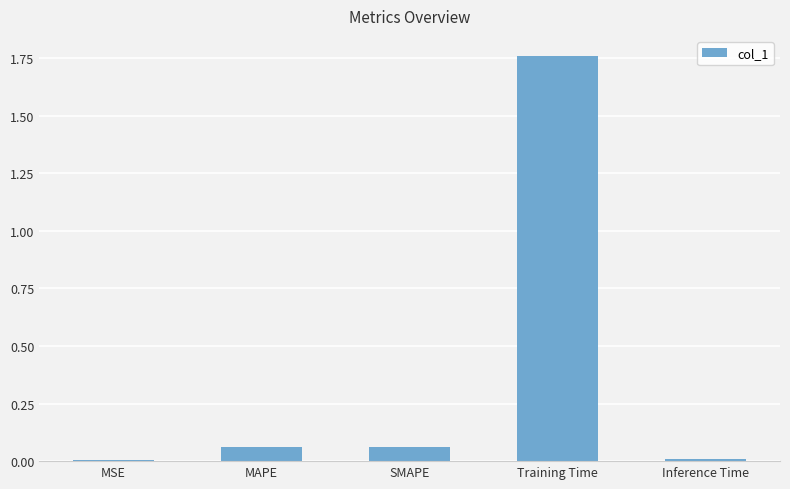

At which category does the chart reach its peak across all series?

Training Time